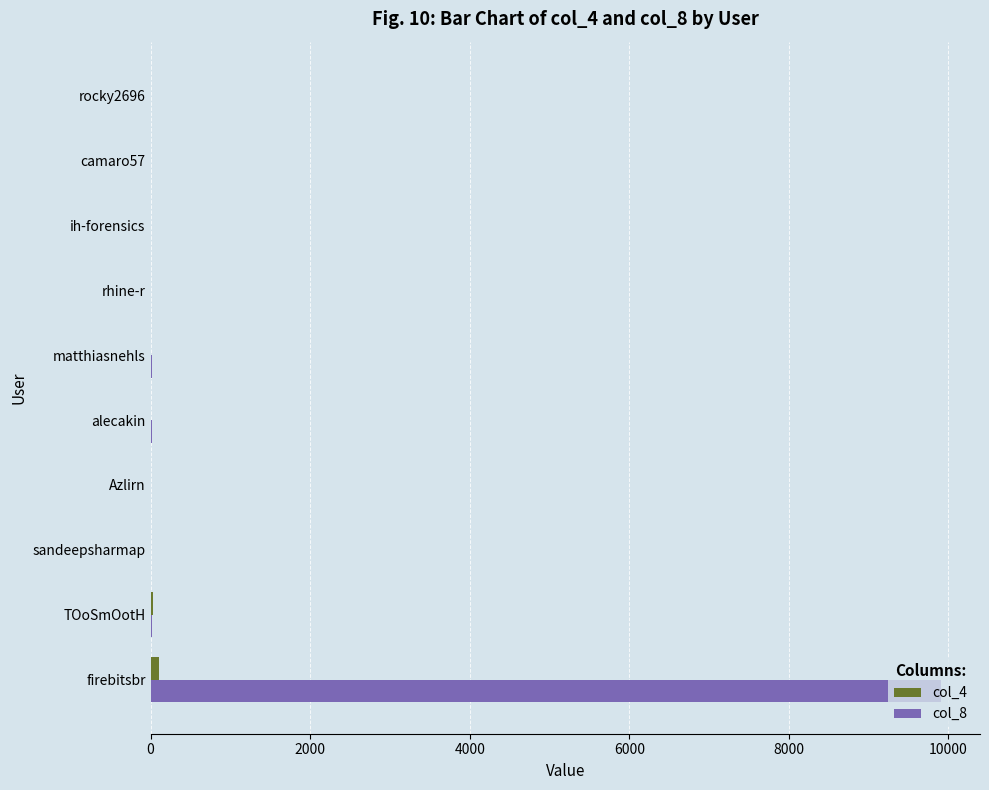

What is the maximum value shown in the chart?

9900